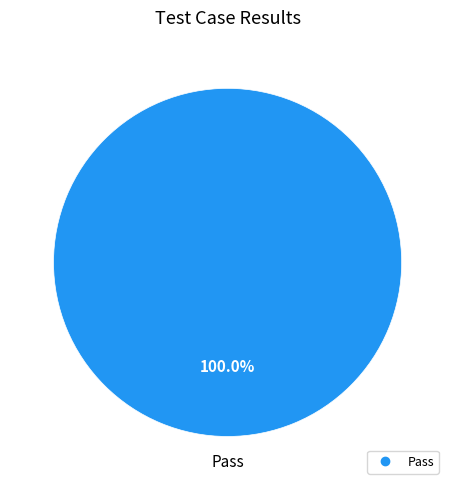

Is there any slice that represents more than half of the pie?

Yes